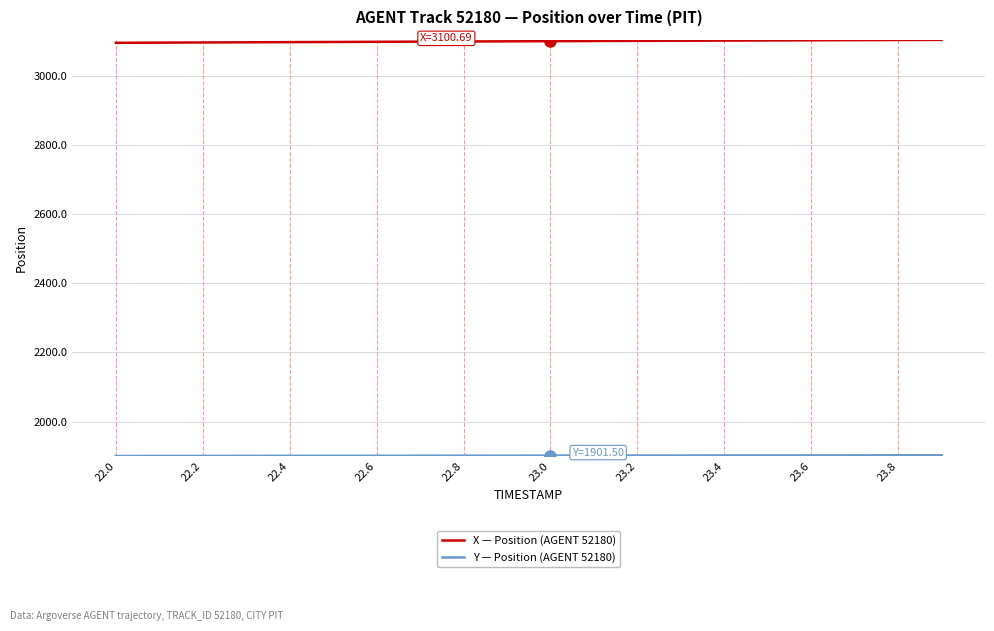

What is the smallest value displayed?

1900.4